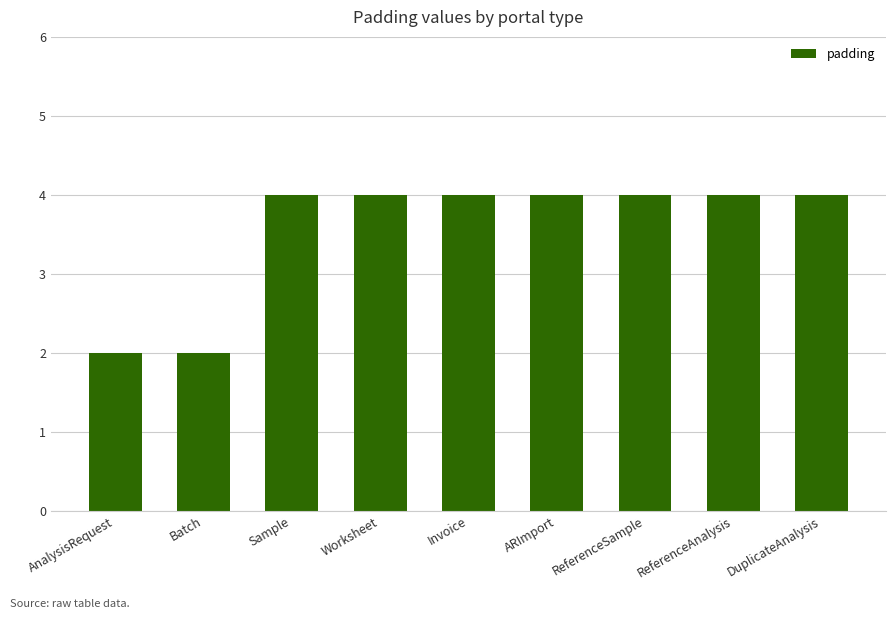

Approximately how many times larger is the value at Batch compared to ARImport?

0.5